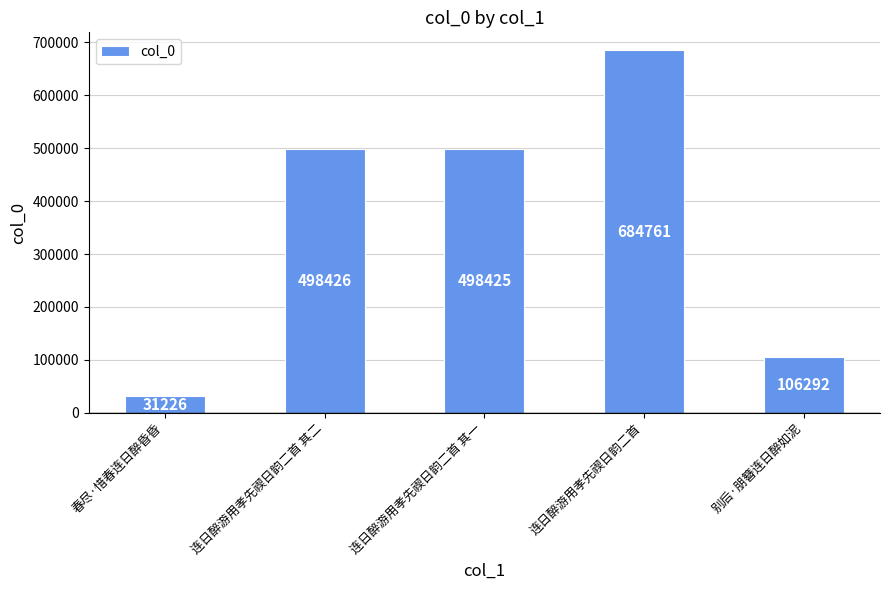

Rank the categories by value from lowest to highest.

春尽·惜春连日醉昏昏, 别后·朋簪连日醉如泥, 连日醉游用孝先禊日韵二首 其一, 连日醉游用孝先禊日韵二首 其二, 连日醉游用孝先禊日韵二首